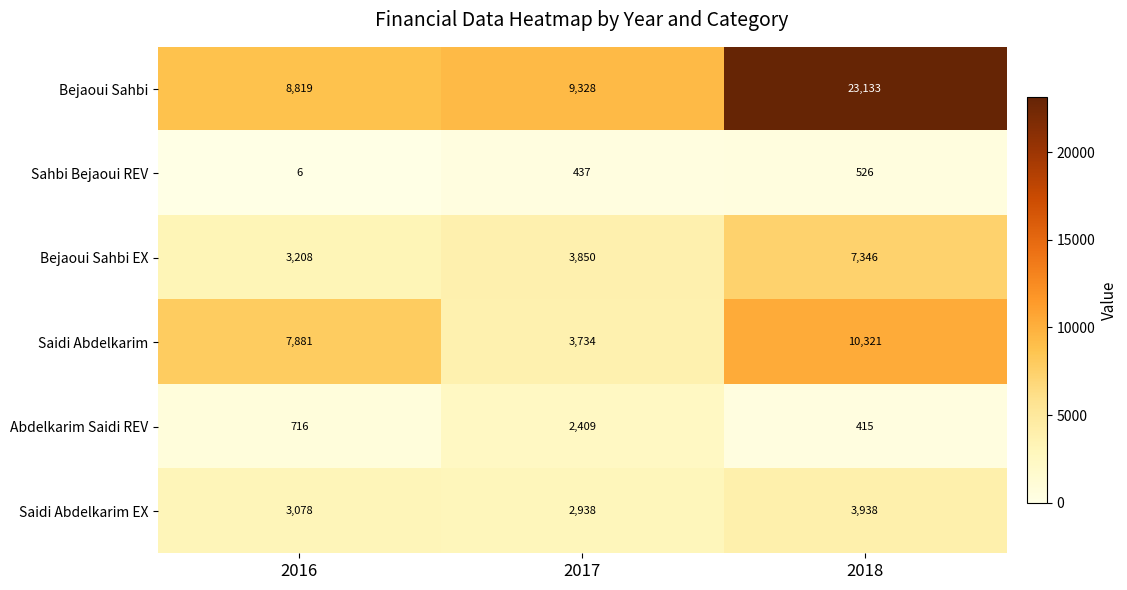

List the series in order of their peak value, lowest first.

Sahbi Bejaoui REV, Abdelkarim Saidi REV, Saidi Abdelkarim EX, Bejaoui Sahbi EX, Saidi Abdelkarim, Bejaoui Sahbi